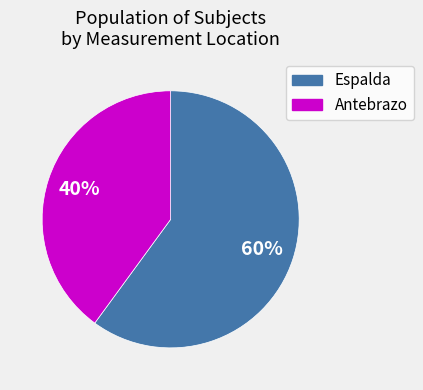

To the nearest percent, what is the difference between the Antebrazo and Espalda slice percentages?

20%